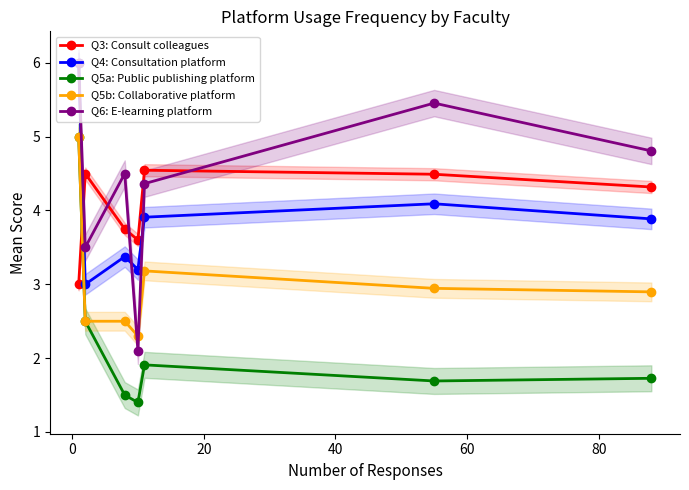

What is the difference between the maximum and minimum values in the Q4: Consultation platform series?

3.0